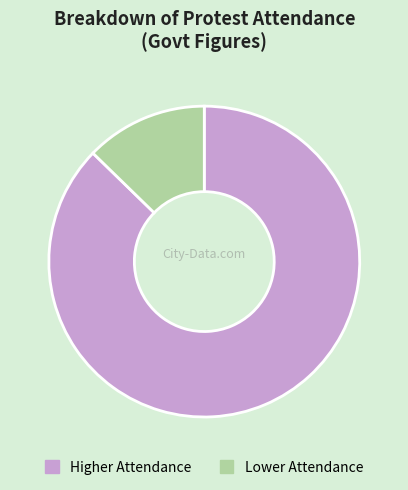

Which slice is the largest?

Higher Attendance